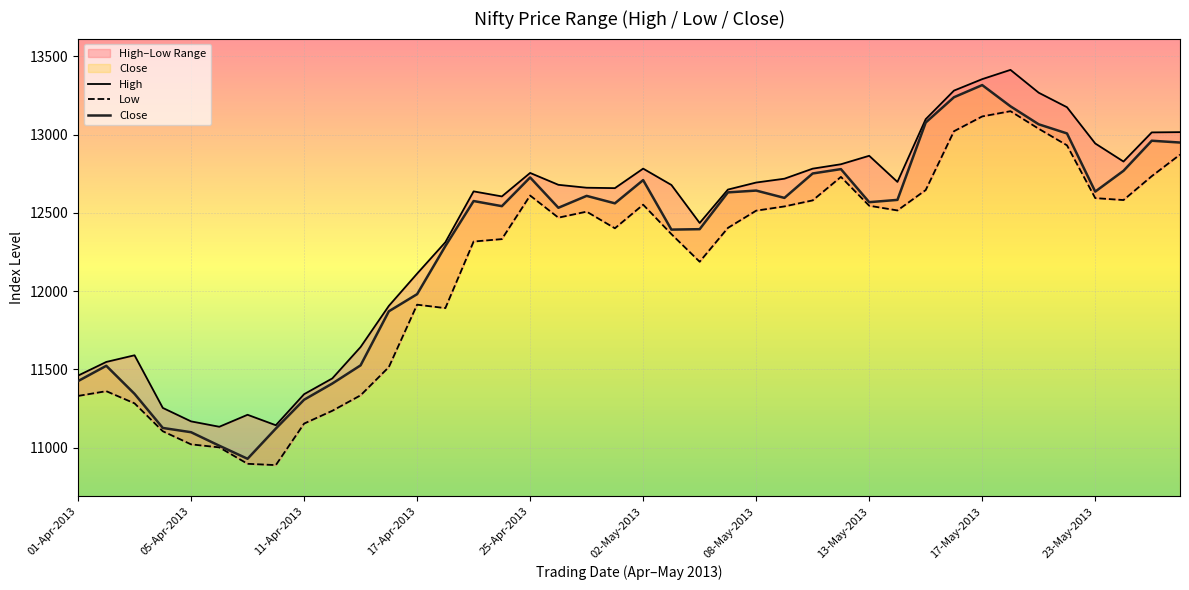

The Close series shows 12568.9 at 13-May-2013. True or false?

True